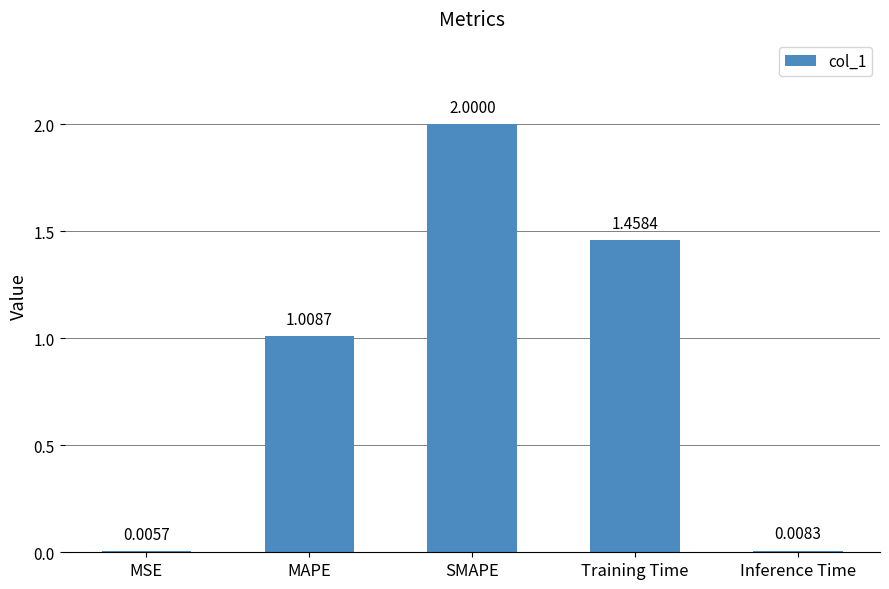

Which category has the highest value across all series?

SMAPE